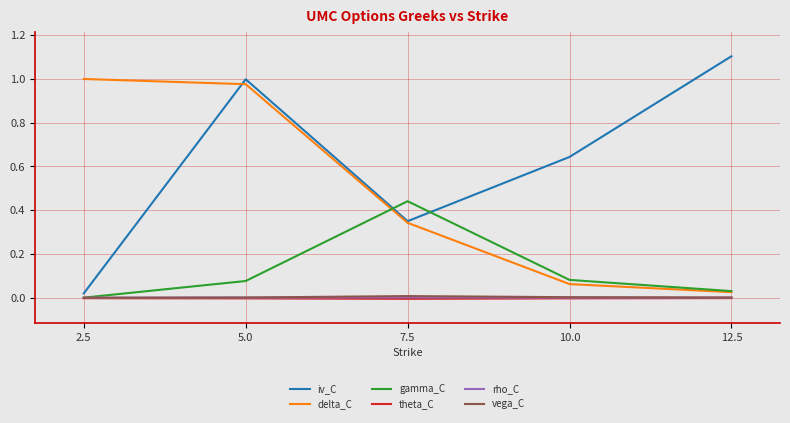

True or false: rho_C and delta_C cross at least once.

False